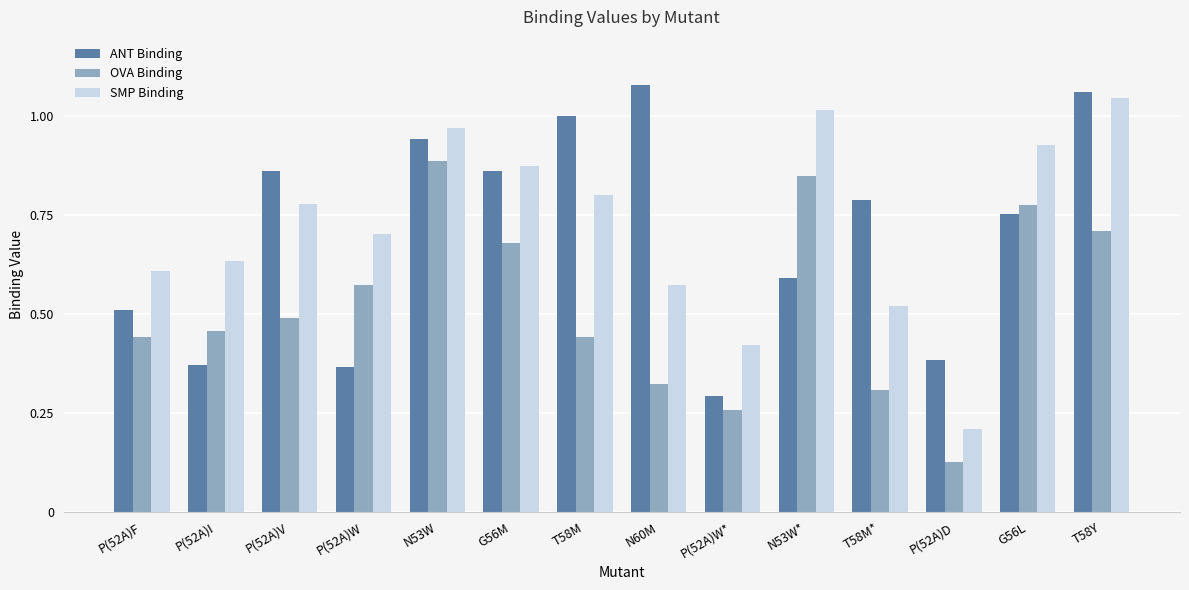

How many bars are there in total?

42